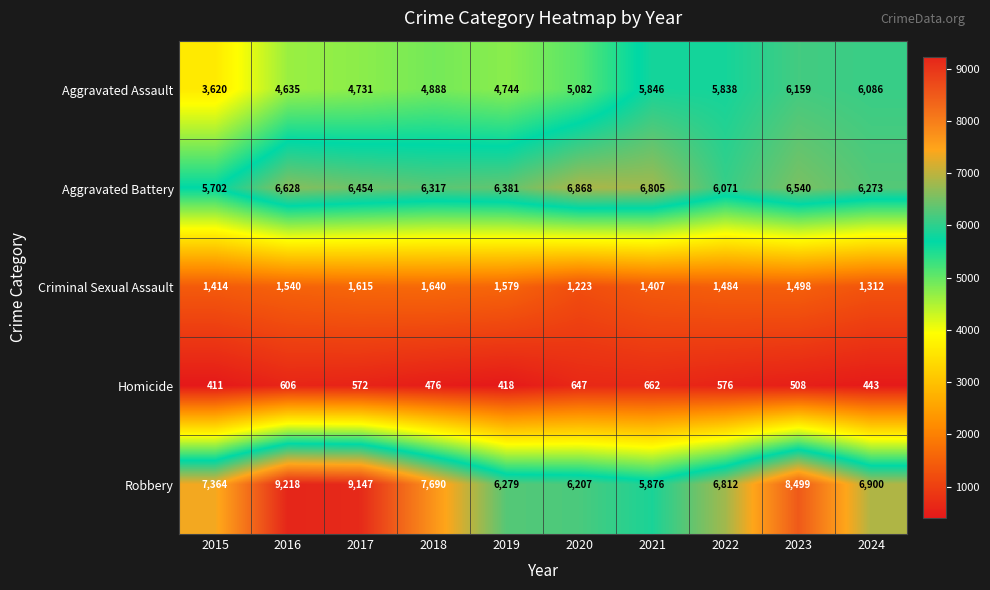

What is the lowest value of the Aggravated Battery series?

5702